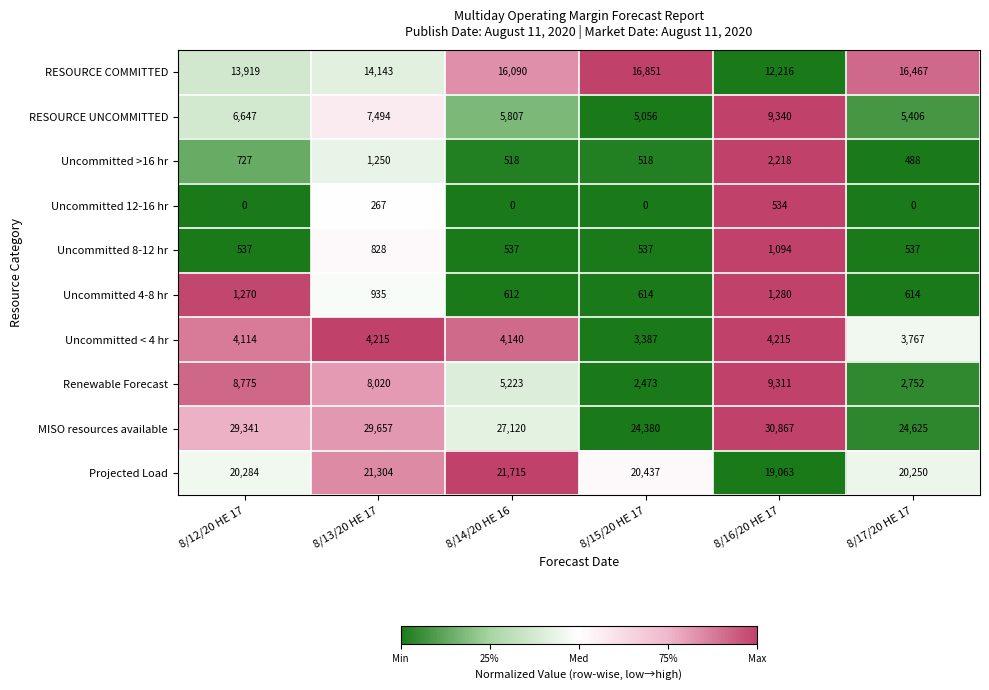

Which label corresponds to the largest value in the chart?

8/16/20 HE 17